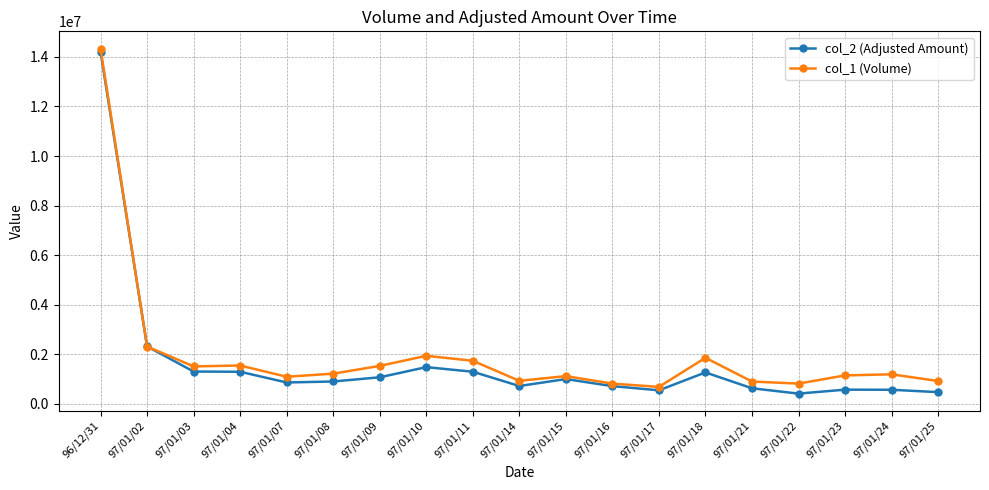

The value of col_1 (Volume) at 97/01/16 is 812000. True or false?

True